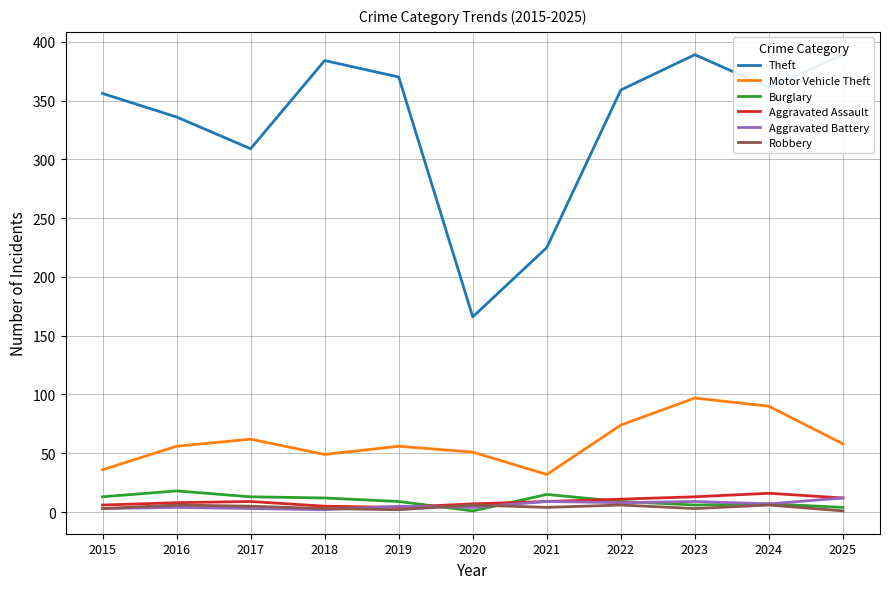

What is the average value of the Motor Vehicle Theft series?

60